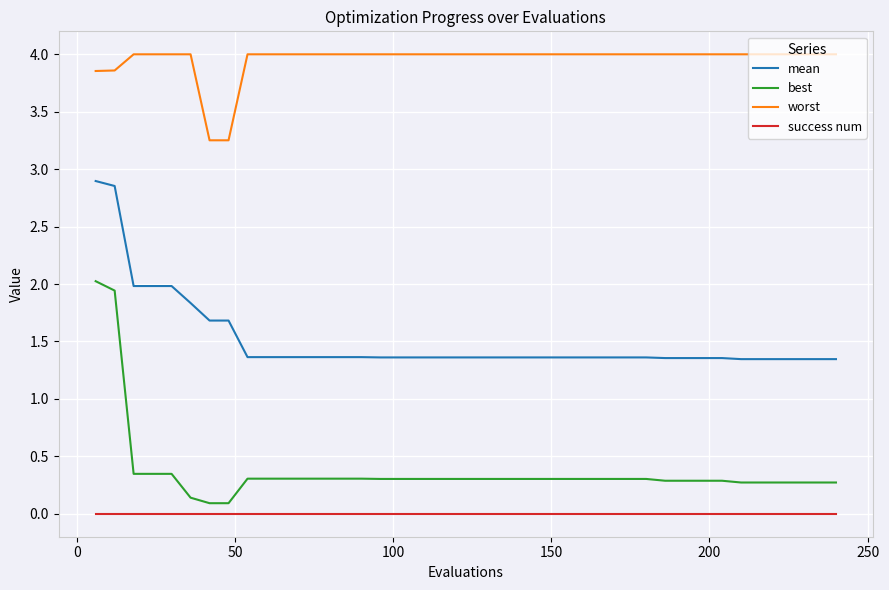

What is the maximum value shown in the chart?

4.0